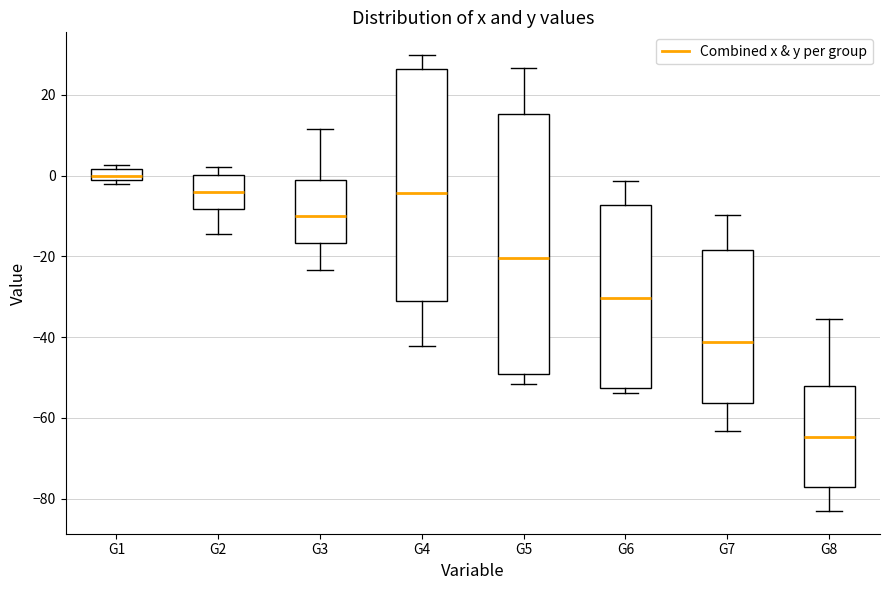

Which box has the highest median line?

G1